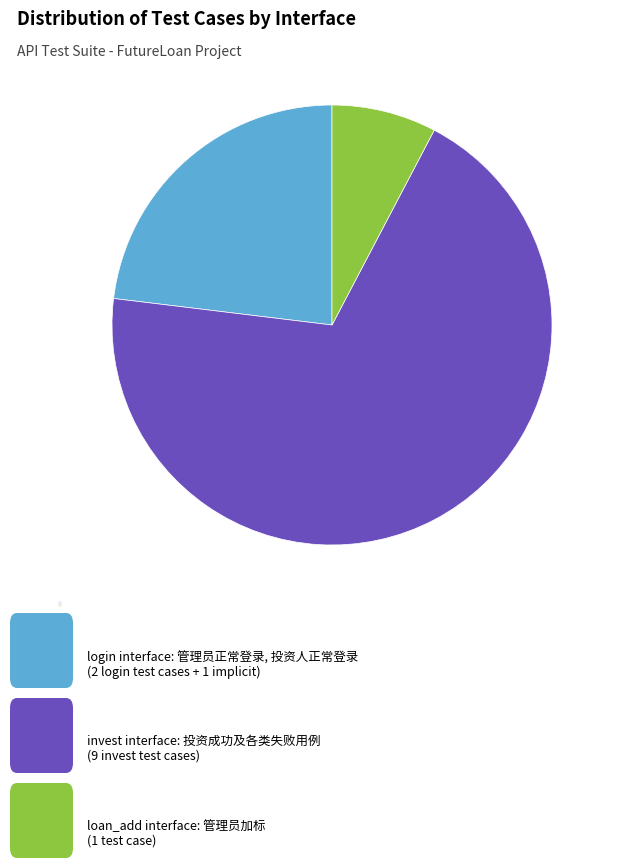

Which slice is the smallest?

loan_add